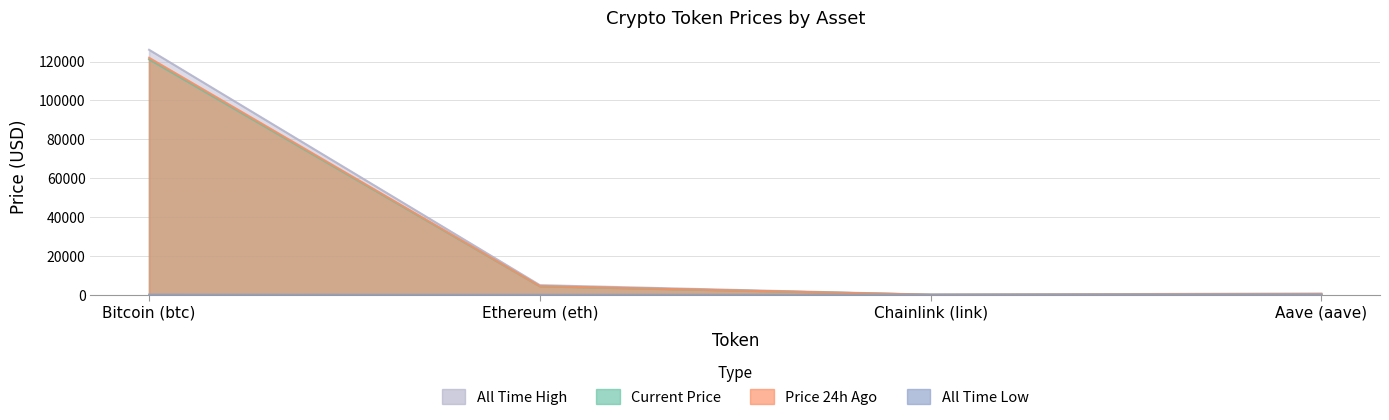

Is the value of allTimeHigh at Bitcoin (btc) greater than the value of price24hAgo at Bitcoin (btc)?

Yes